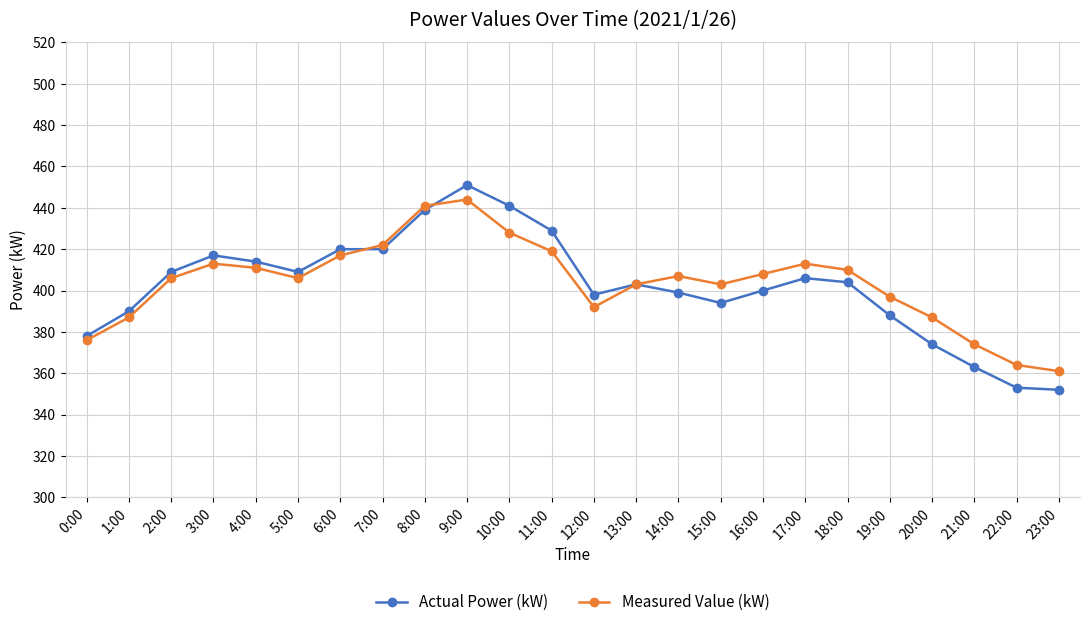

Read the Actual Power (kW) value at 11:00, to the nearest 5.

430